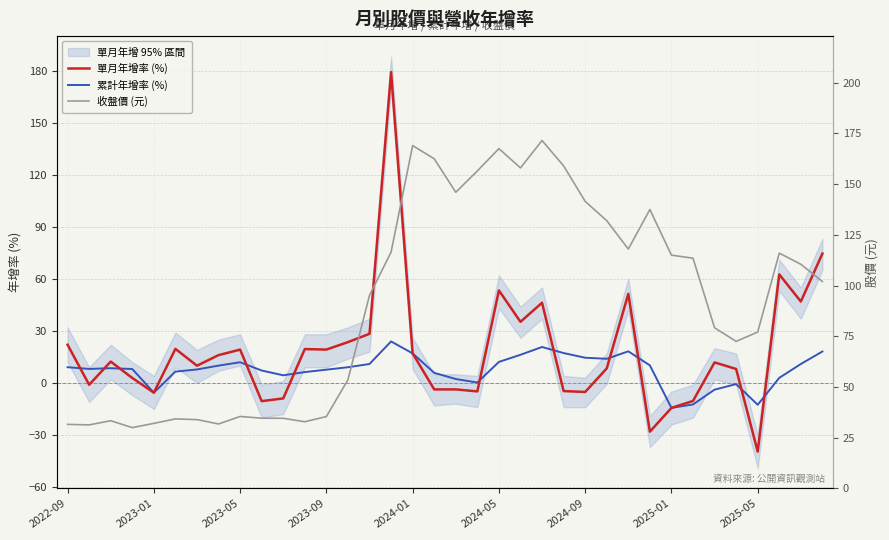

What is the highest value of the 累計年增率 (%) series?

23.9